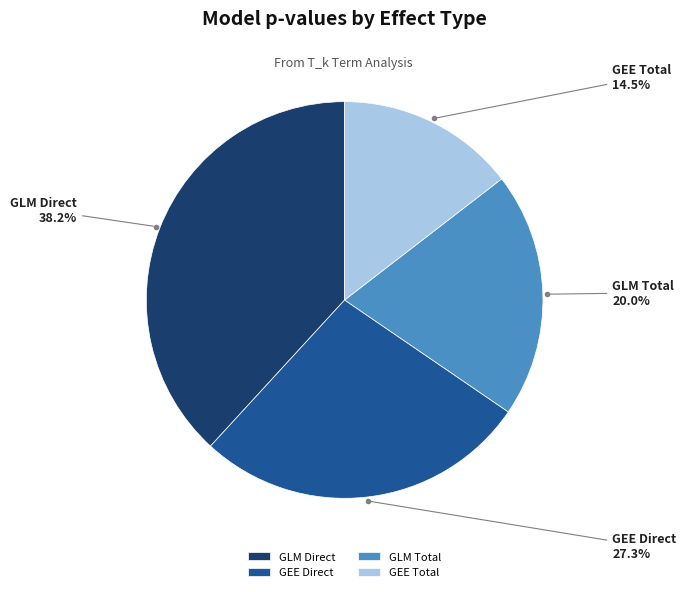

Is there any slice that represents more than half of the pie?

No